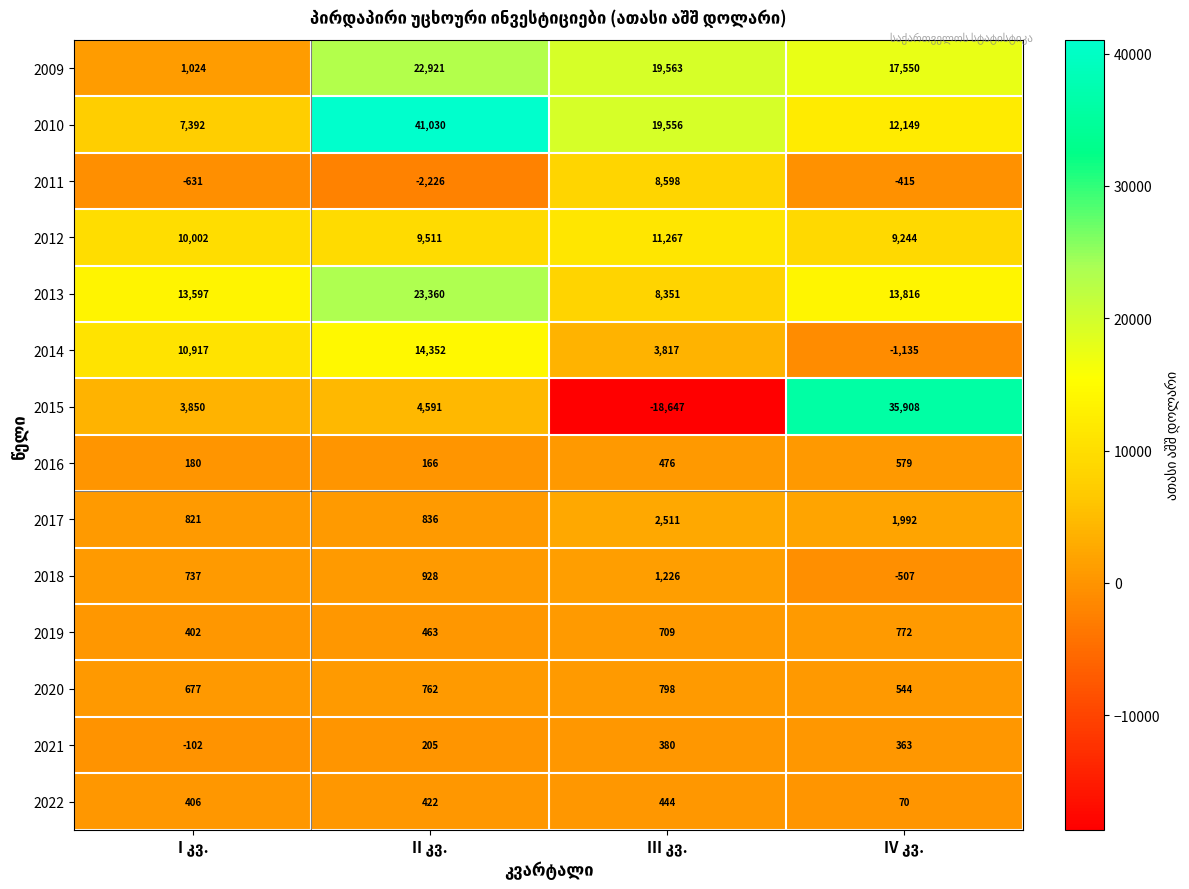

How many series are shown in this chart?

14